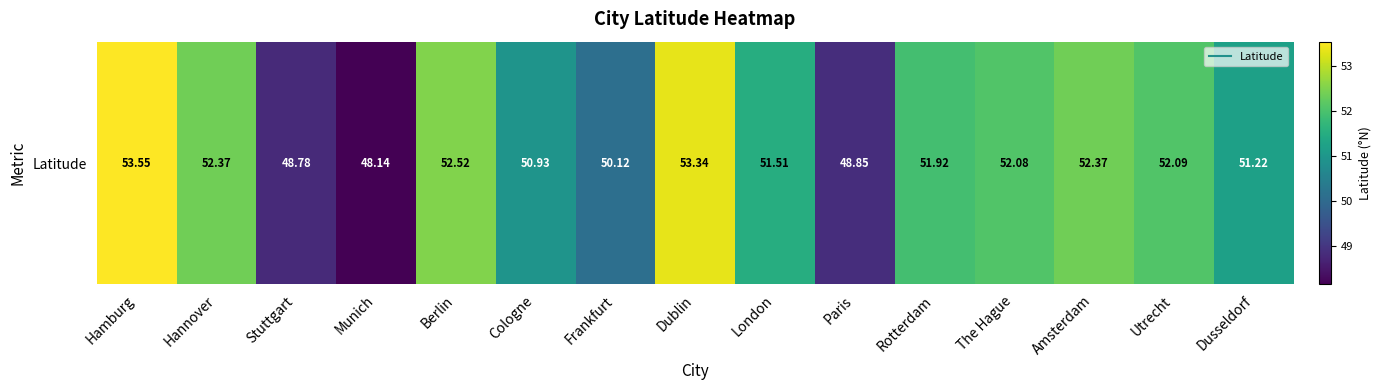

Where does the data first go above 51?

Hamburg